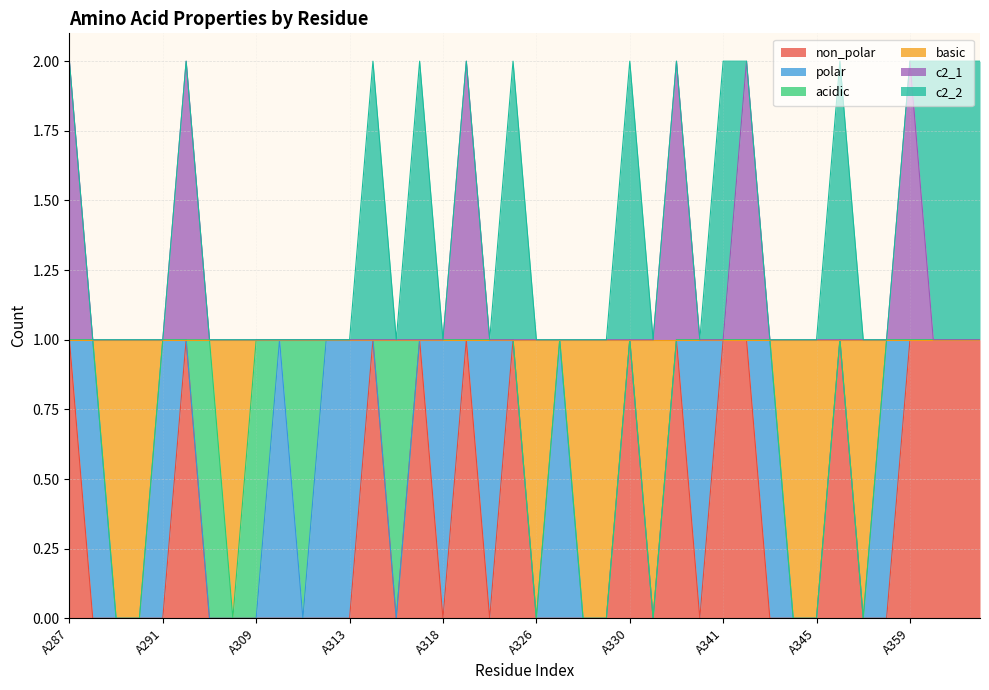

What are all the series names shown in the legend?

non_polar, polar, acidic, basic, c2_1, c2_2